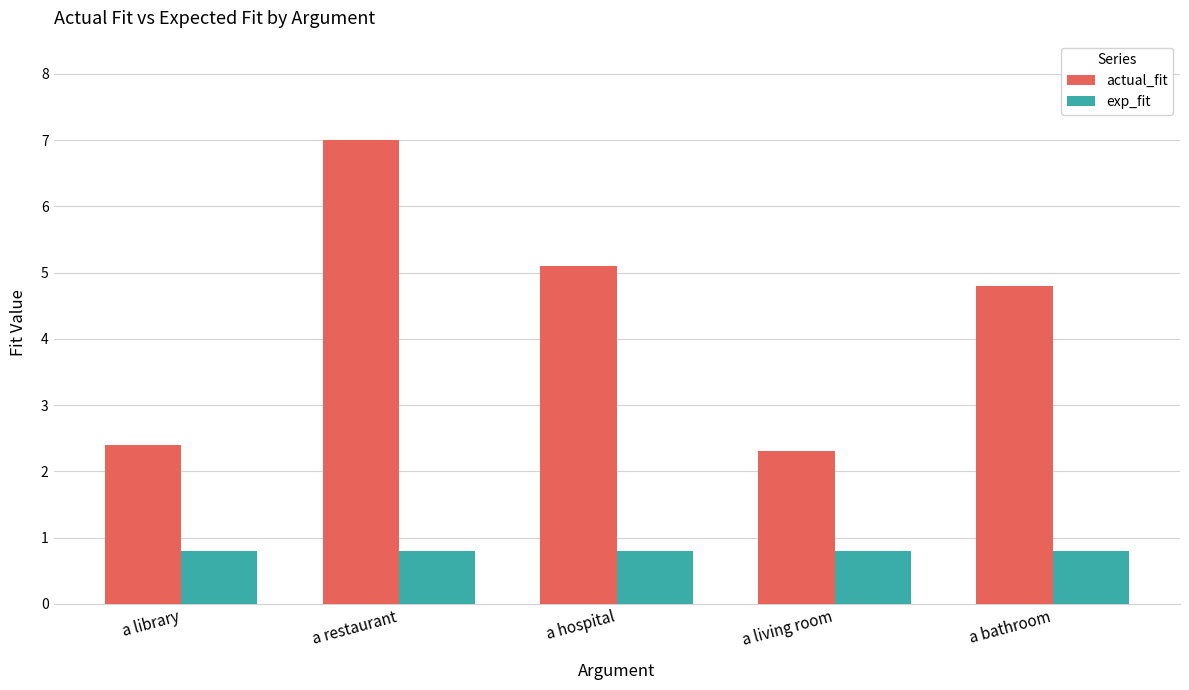

What are all the series names shown in the legend?

actual_fit, exp_fit